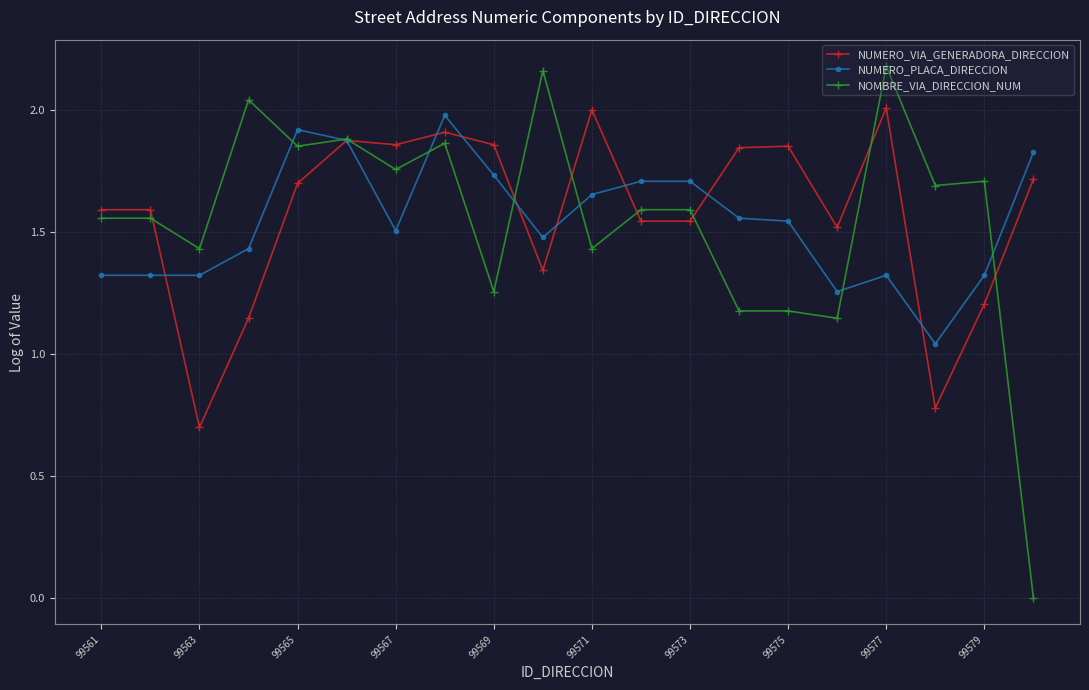

True or false: NUMERO_VIA_GENERADORA_DIRECCION has more than 2 points higher than both neighbors.

True